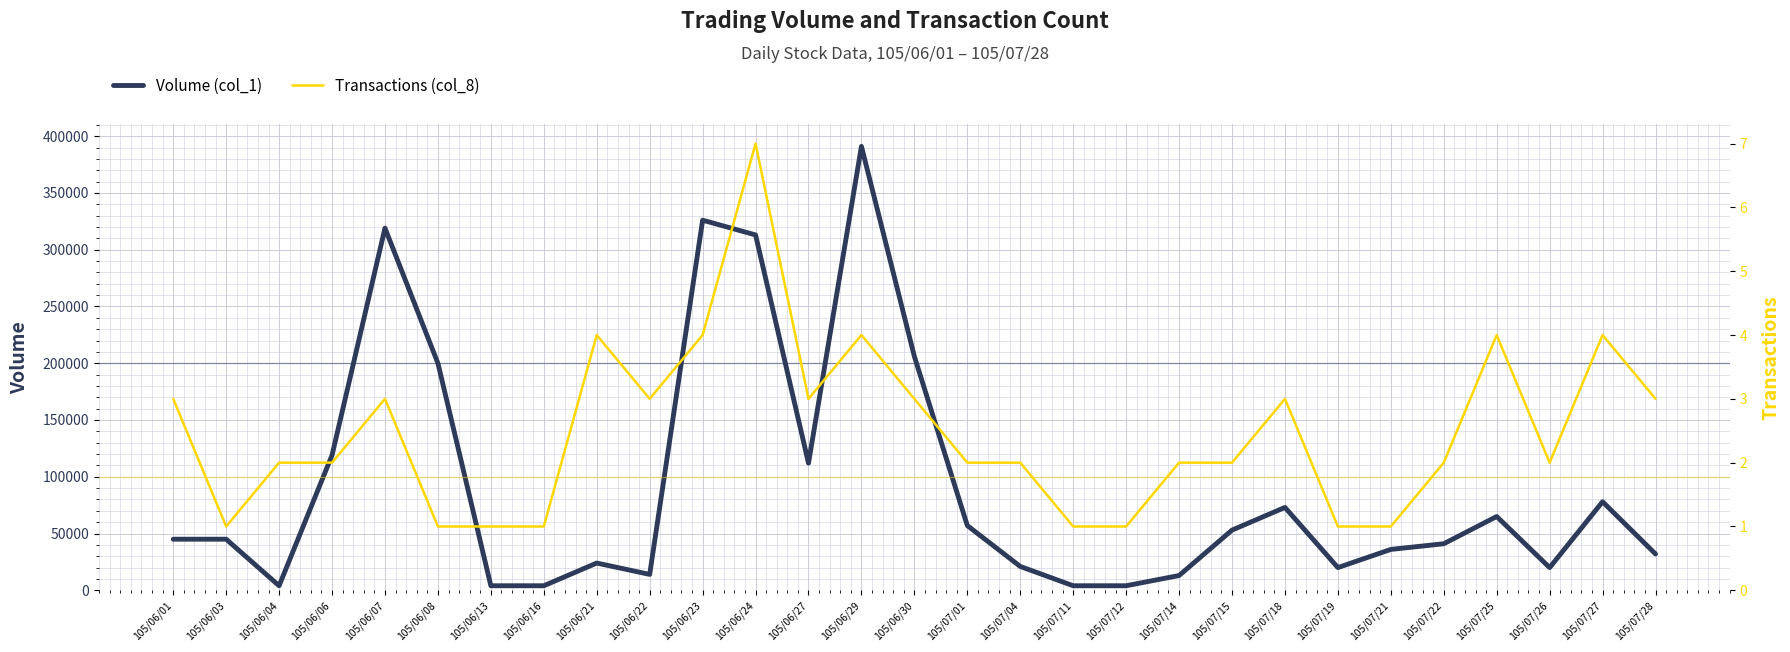

How many interior local valleys does the Volume (col_1) series have?

5